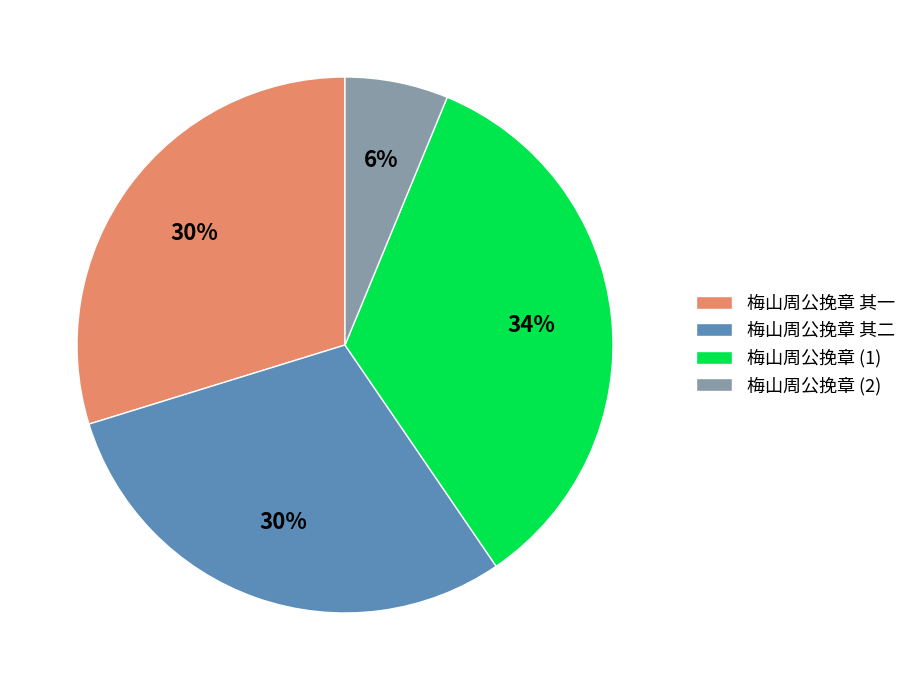

To the nearest percent, what is the average slice percentage?

25%